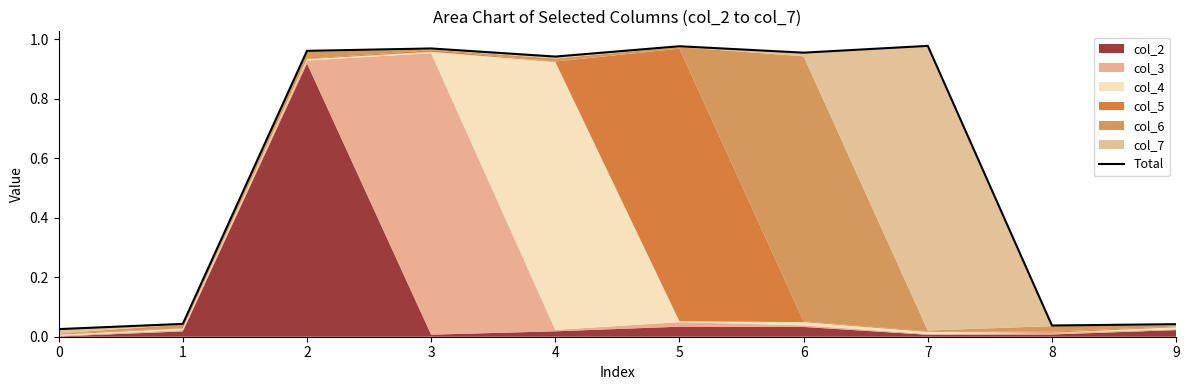

Which has a higher value, 0 or 1?

1